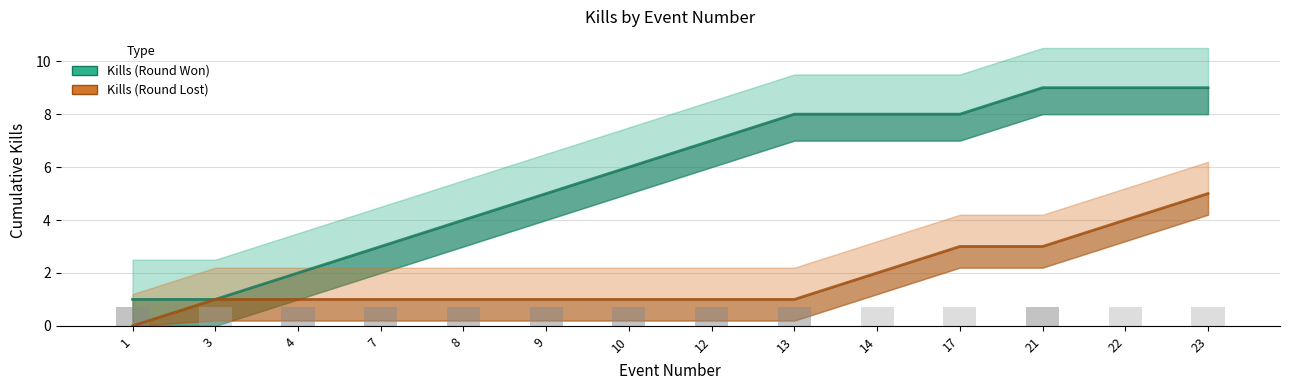

Are the bars grouped side by side (vs. stacked)?

Yes